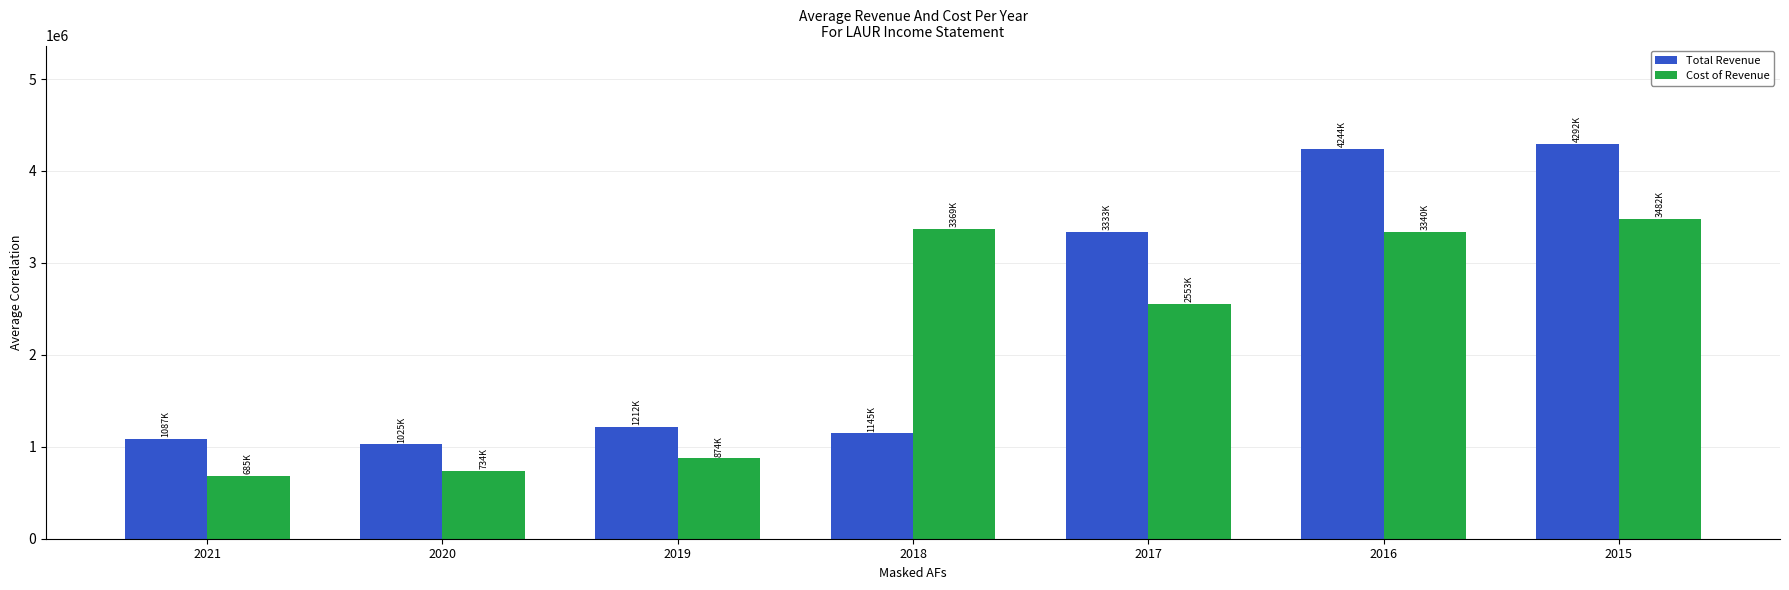

Which series has the widest spread of values?

Total Revenue